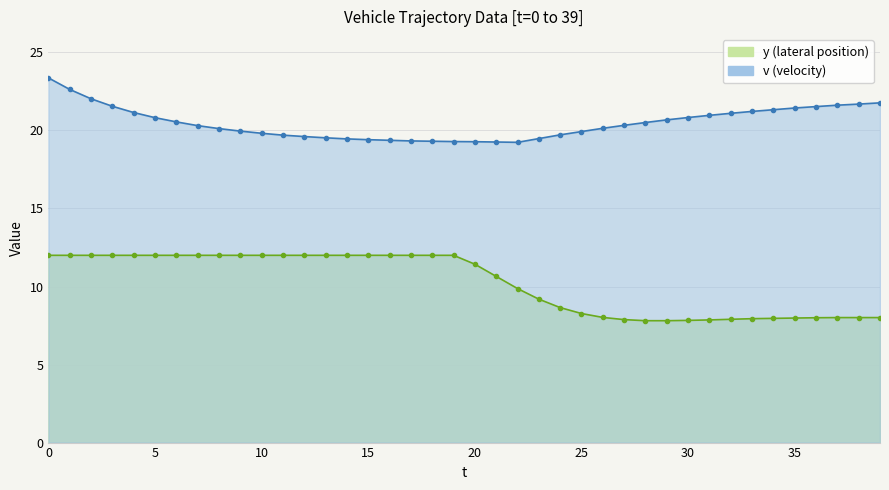

True or false: y has more than 2 points higher than both neighbors.

False